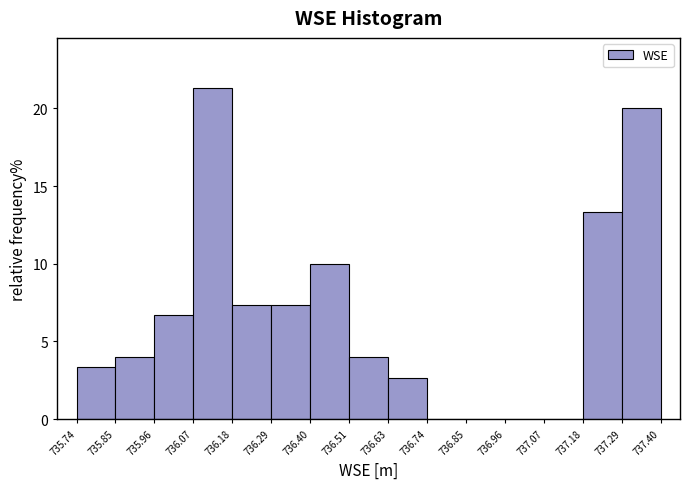

Reading left to right, list every bar in this chart as the range it spans on the x-axis followed by its height. The values are not printed on the chart, so give them approximately, as read against the axis.

735.74 to 735.85: 3.5
735.85 to 735.96: 4.0
735.96 to 736.07: 6.5
736.07 to 736.18: 21.5
736.18 to 736.29: 7.5
736.29 to 736.40: 7.5
736.40 to 736.51: 10.0
736.51 to 736.63: 4.0
736.63 to 736.74: 2.5
736.74 to 736.85: 0
736.85 to 736.96: 0
736.96 to 737.07: 0
737.07 to 737.18: 0
737.18 to 737.29: 13.5
737.29 to 737.40: 20.0